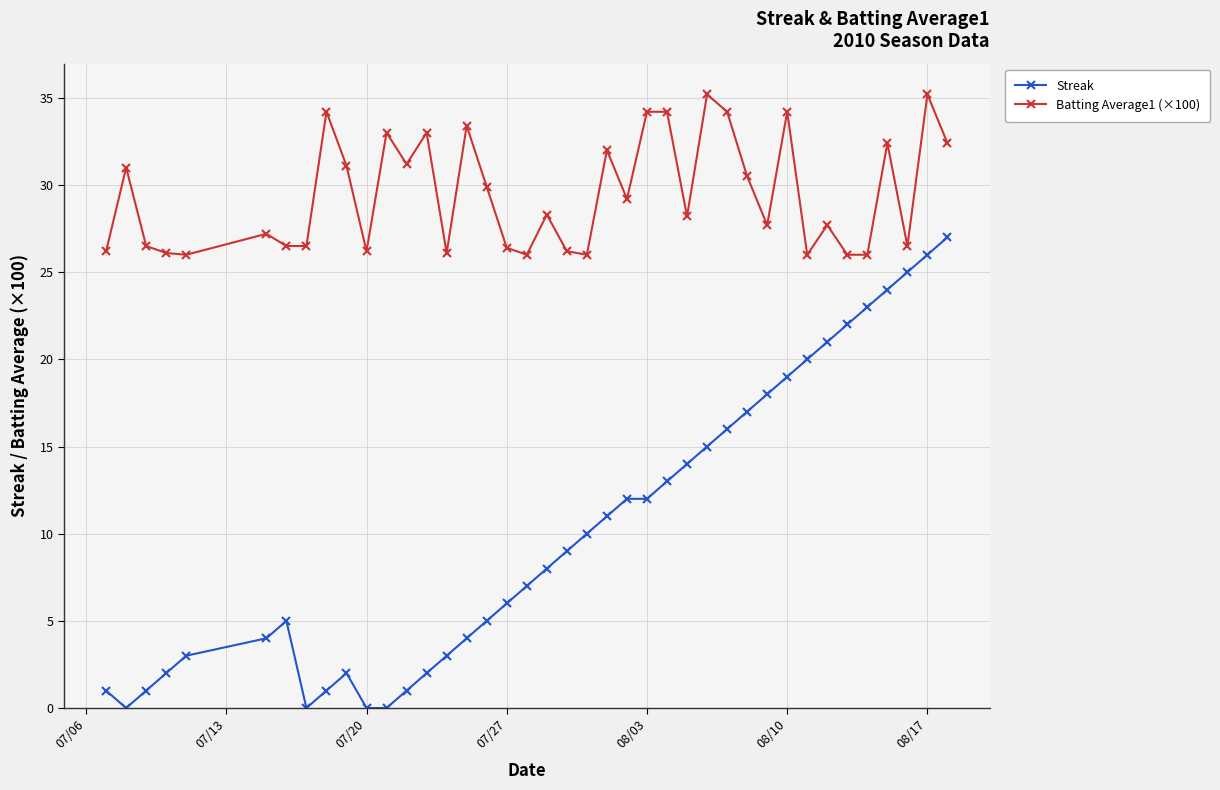

What is the maximum value for Streak?

27.0